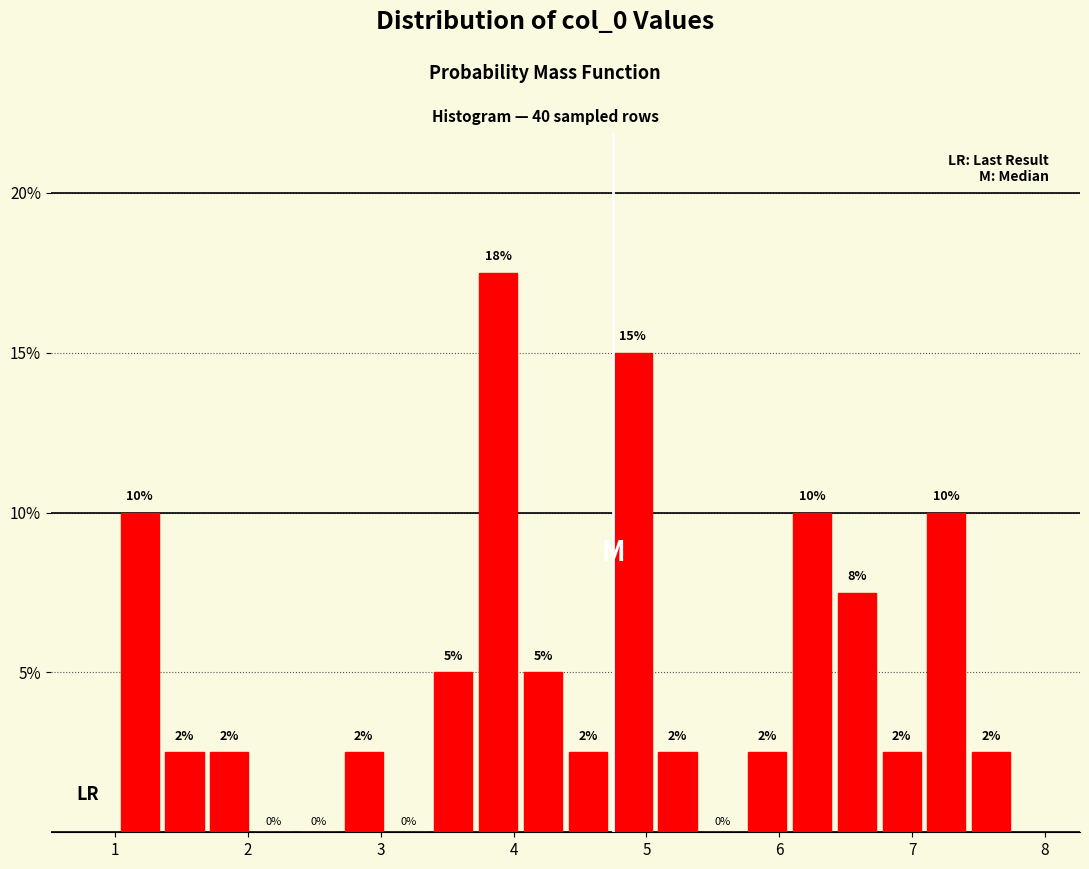

Read against the x-axis, roughly where is the centre of the tallest bar?

3.9